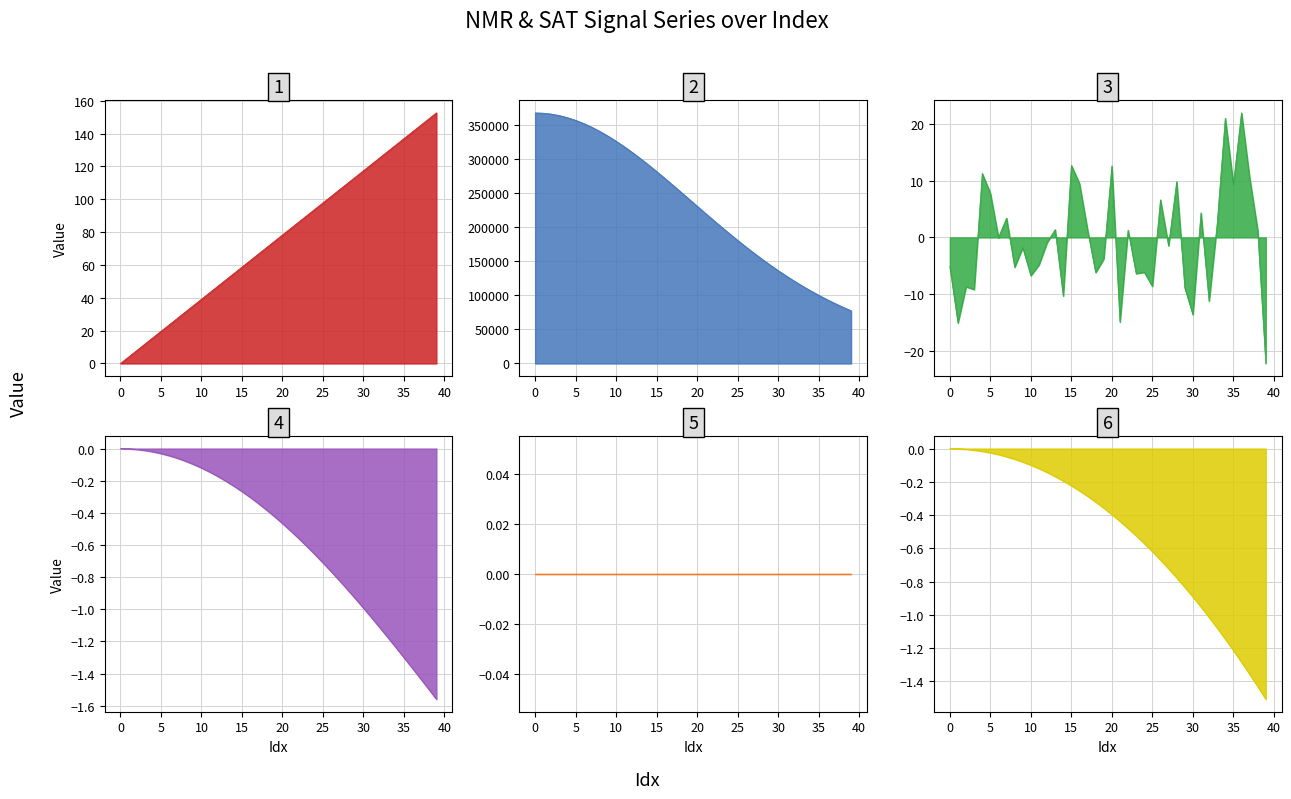

Between 6 and 32, which series saw the biggest shift?

NMR_signal(mean)